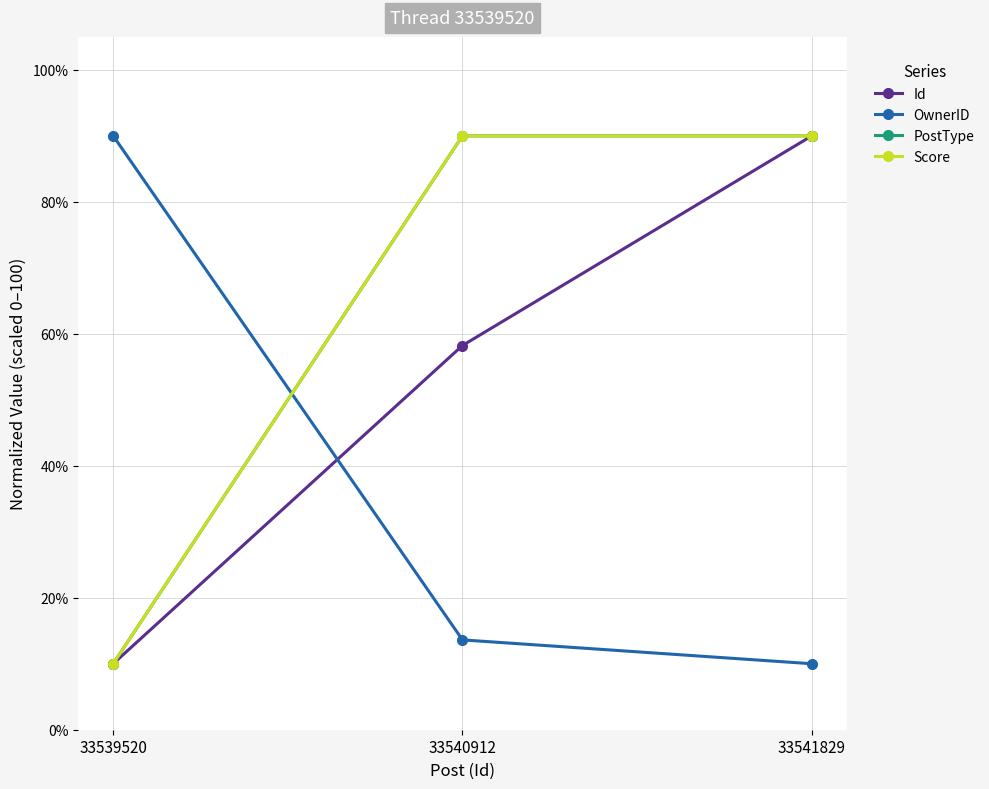

What is the lowest value of the OwnerID series?

10.0